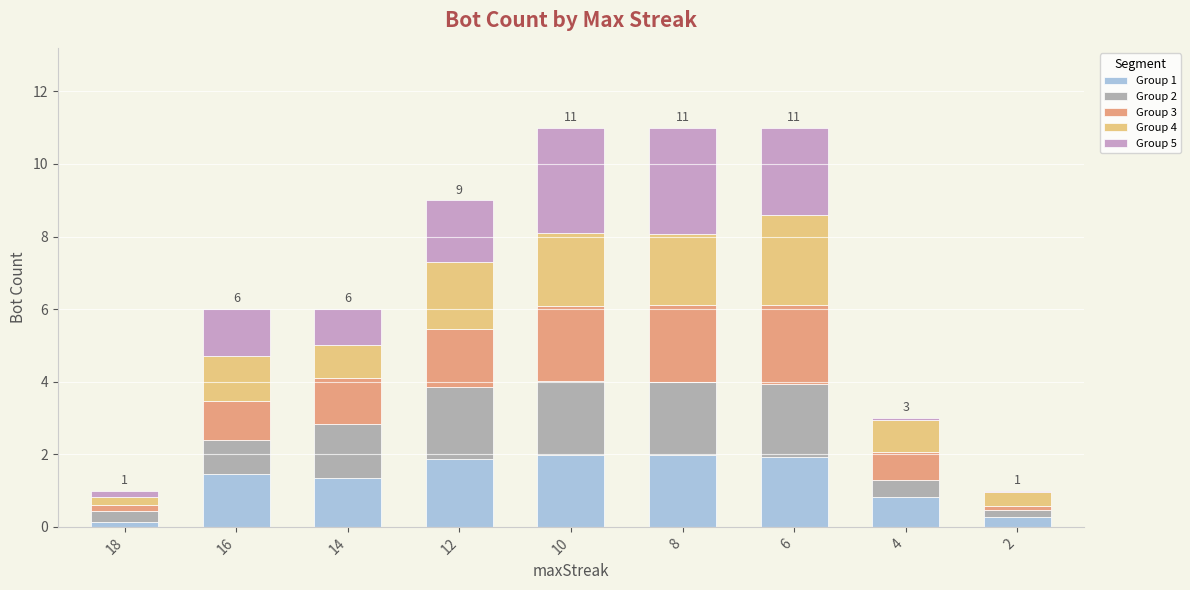

What value does the Group 5 series have at 16?

1.3